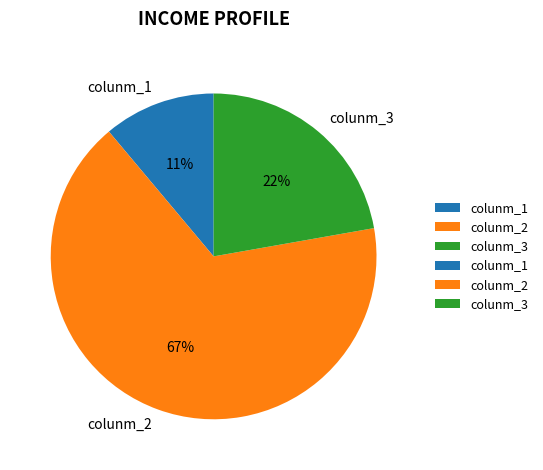

To the nearest percent, what is the average slice percentage?

33%